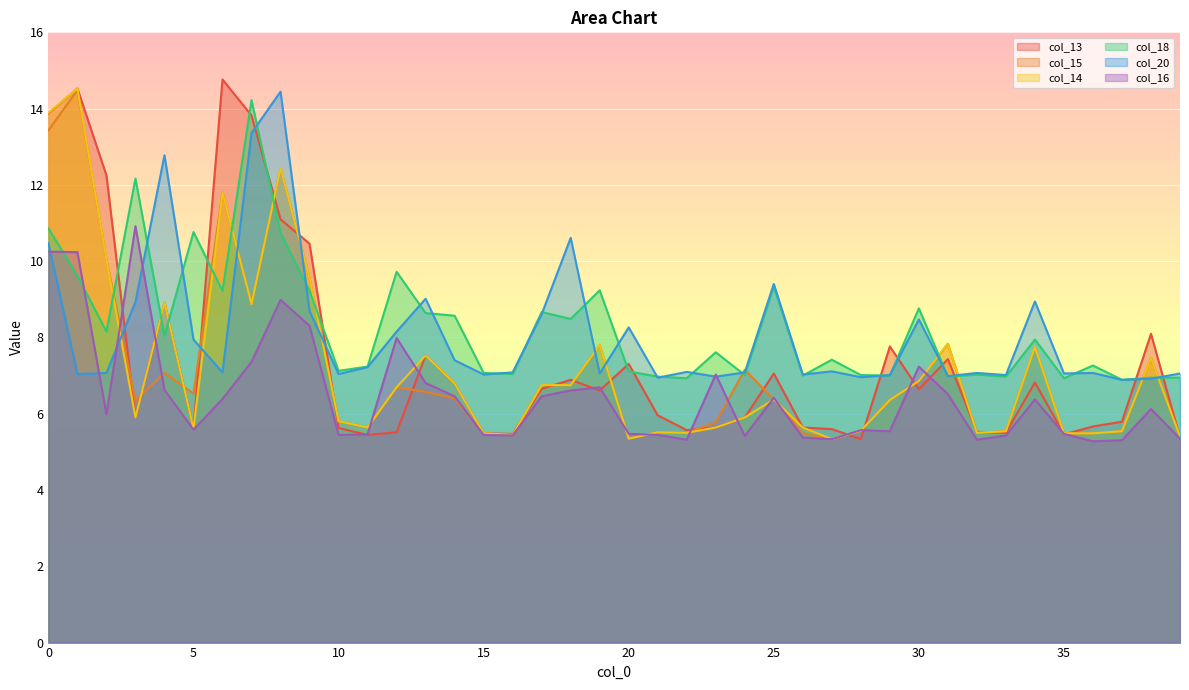

Where is the first local minimum for col_20?

1